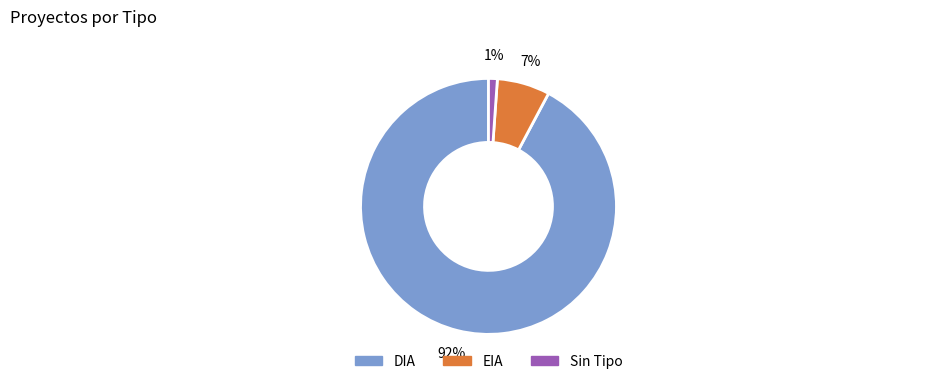

Do DIA and EIA together represent more than half of the pie?

Yes